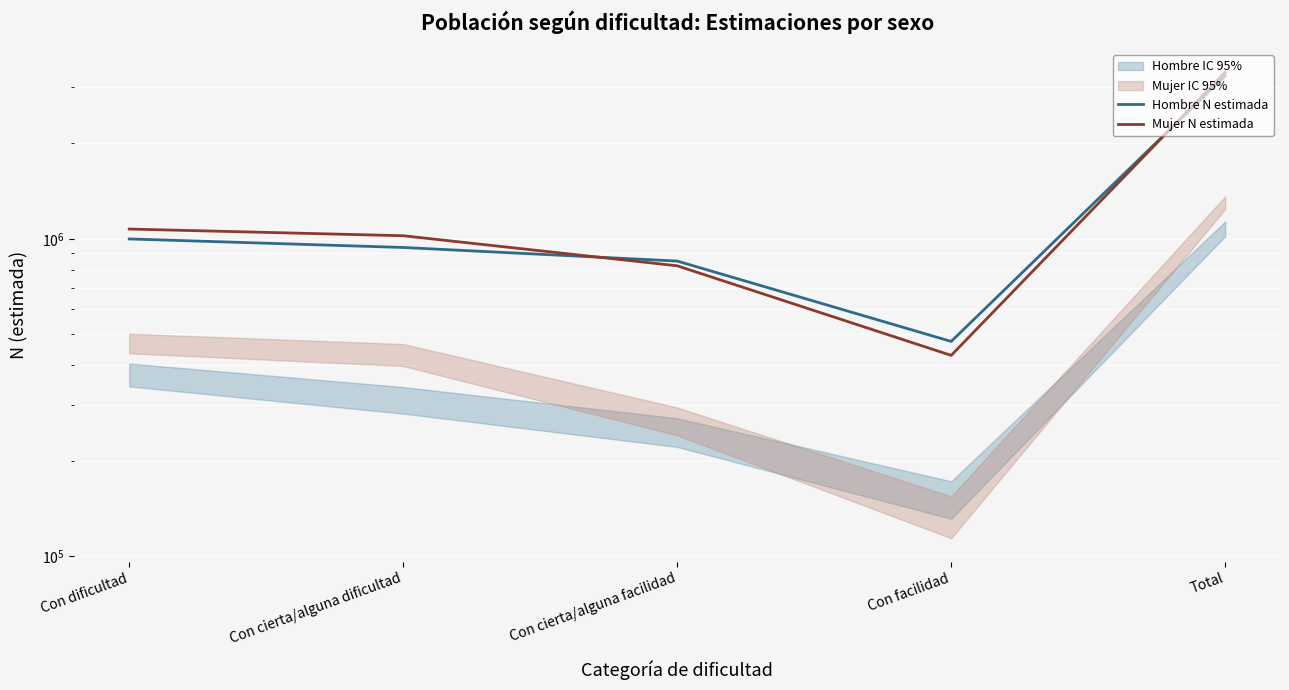

Rank the series at Con dificultad from lowest to highest value.

Hombre N estimada, Mujer N estimada